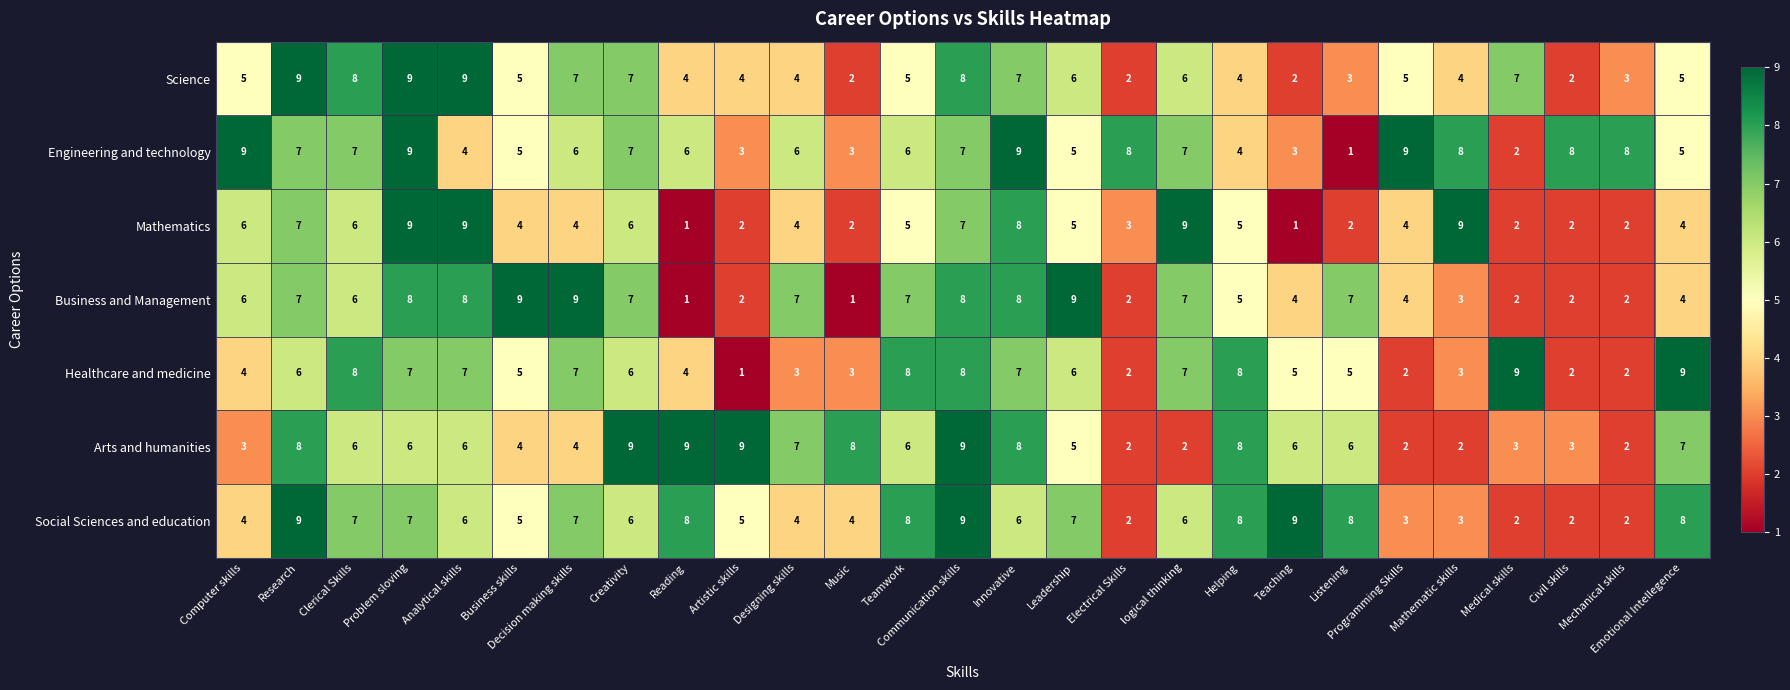

What is the greatest value displayed?

9